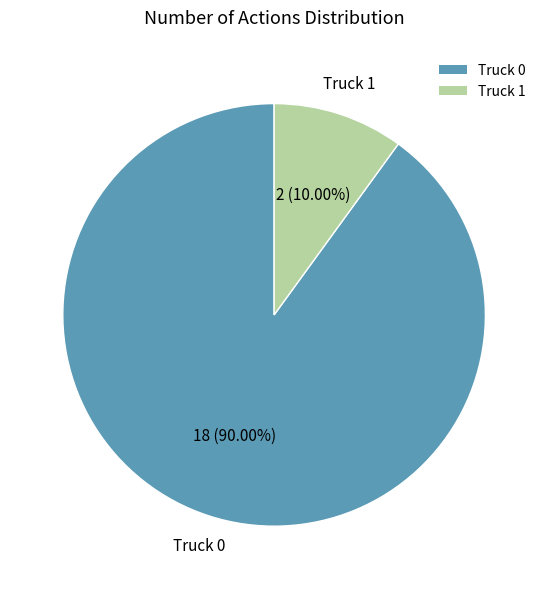

The Truck 0 slice represents 90% of the pie. True or false?

True